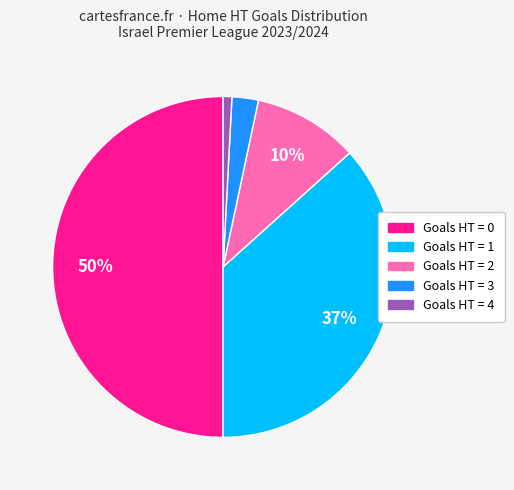

To the nearest percent, what is the average slice percentage?

20%